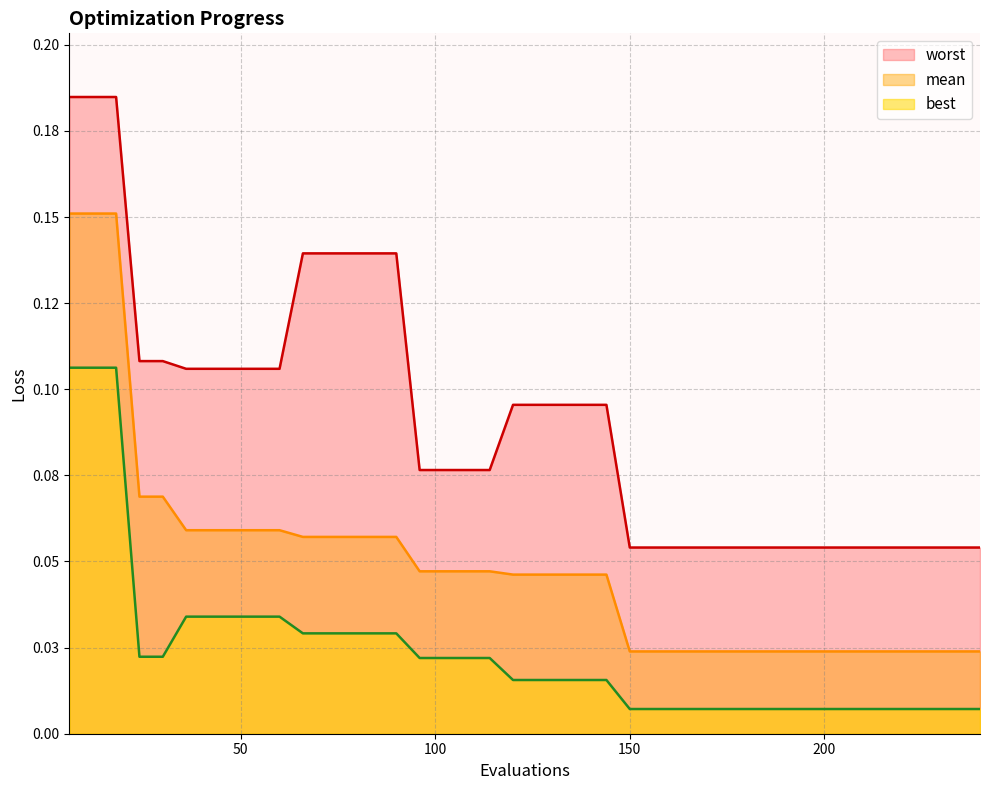

What is the total value across all series at 222?

0.1